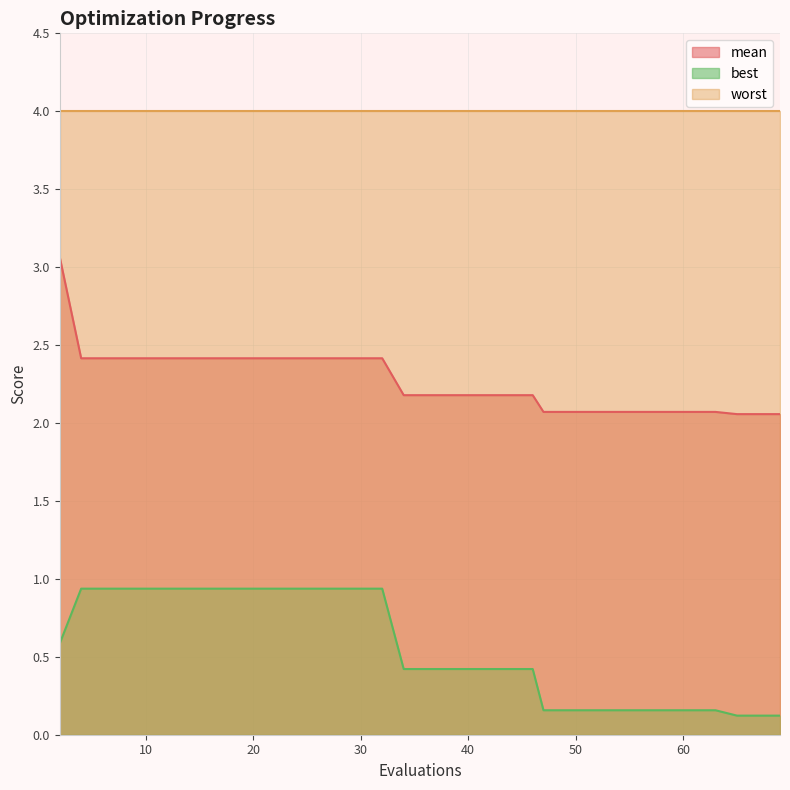

True or false: best and mean cross at least once.

False